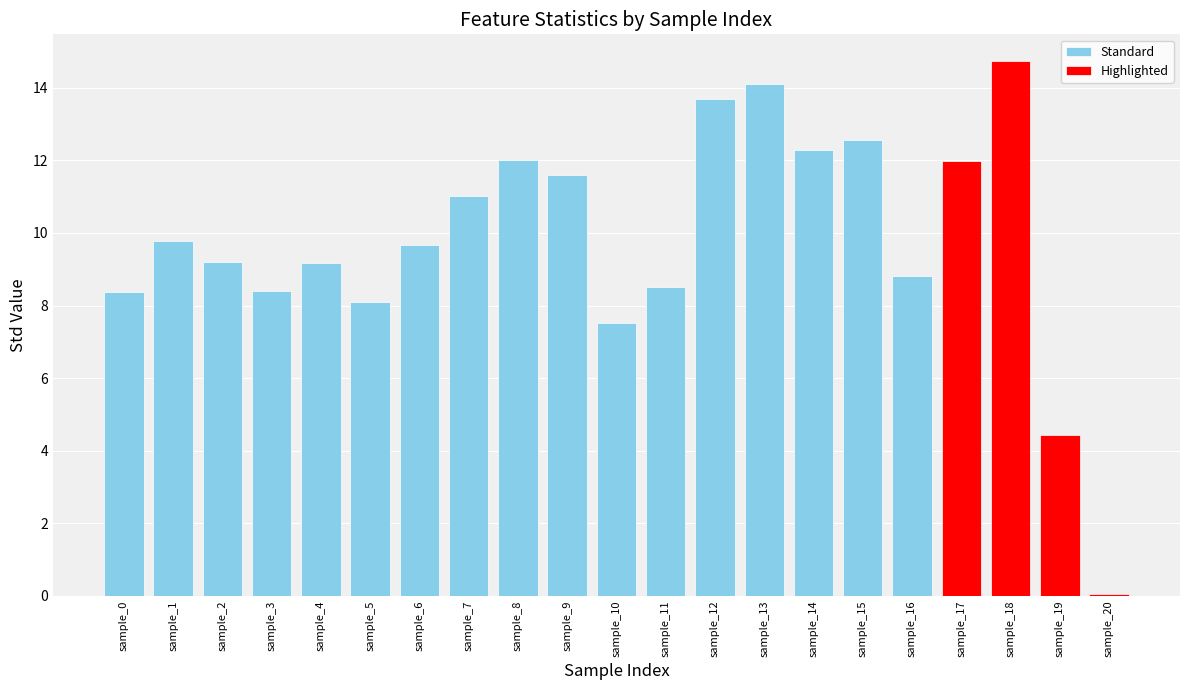

True or false: Standard has a value of 7.2 at sample_8.

False